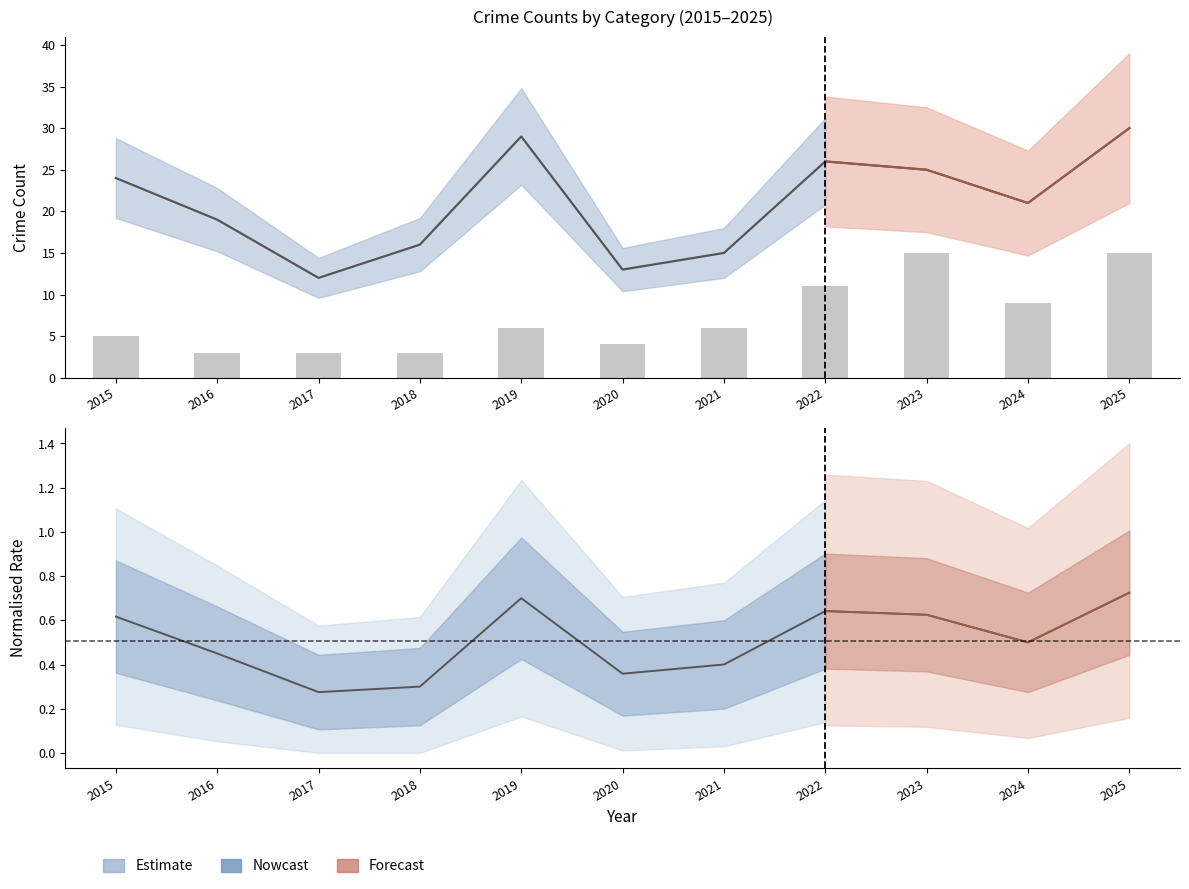

At which category is the sum across all series the highest?

2025